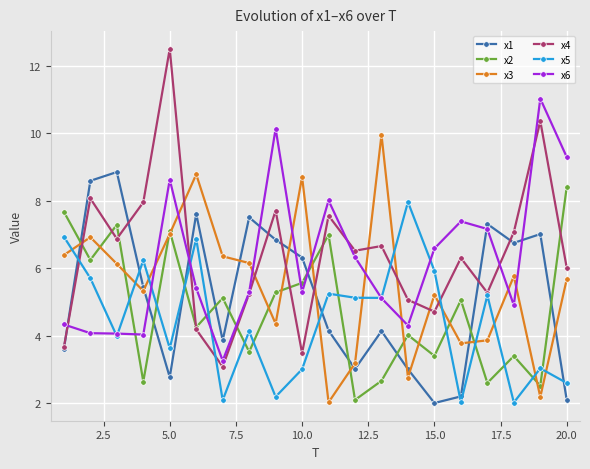

What is the lowest value of the x1 series?

2.0